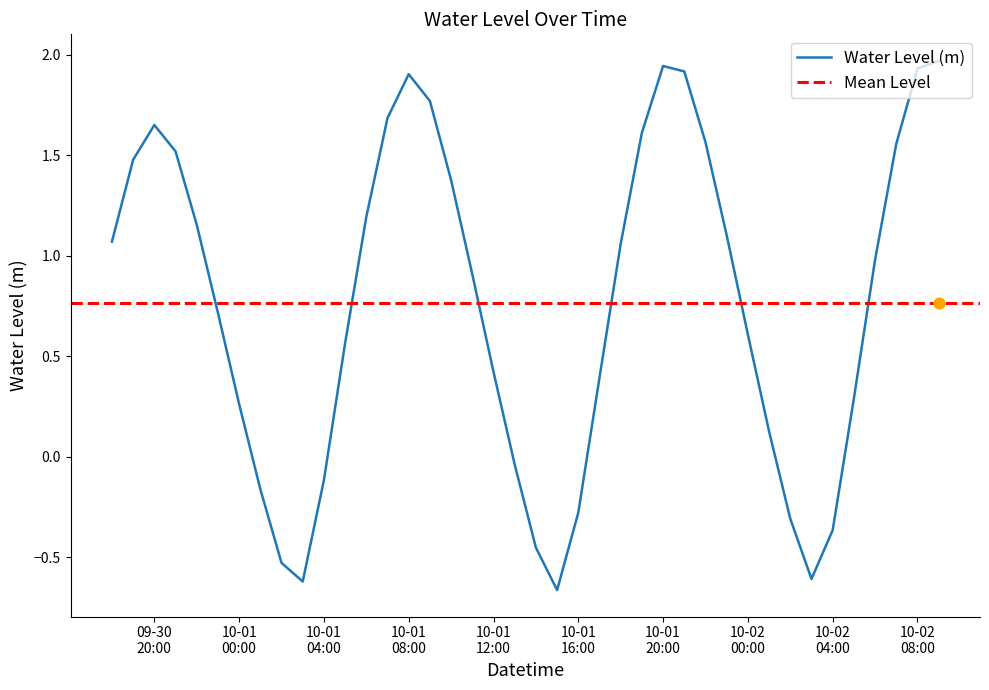

Which has a higher value, 2024-10-02 09:00:00 or 2024-10-01 12:00:00?

2024-10-02 09:00:00